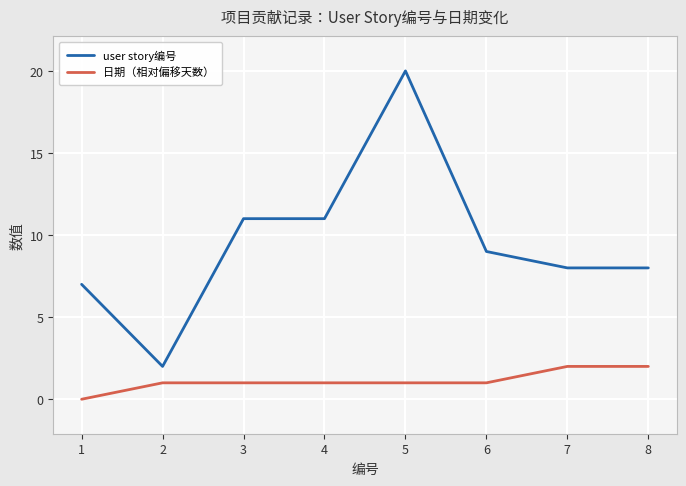

What is the sum of the 日期（相对偏移天数） values at 3 and 7?

3